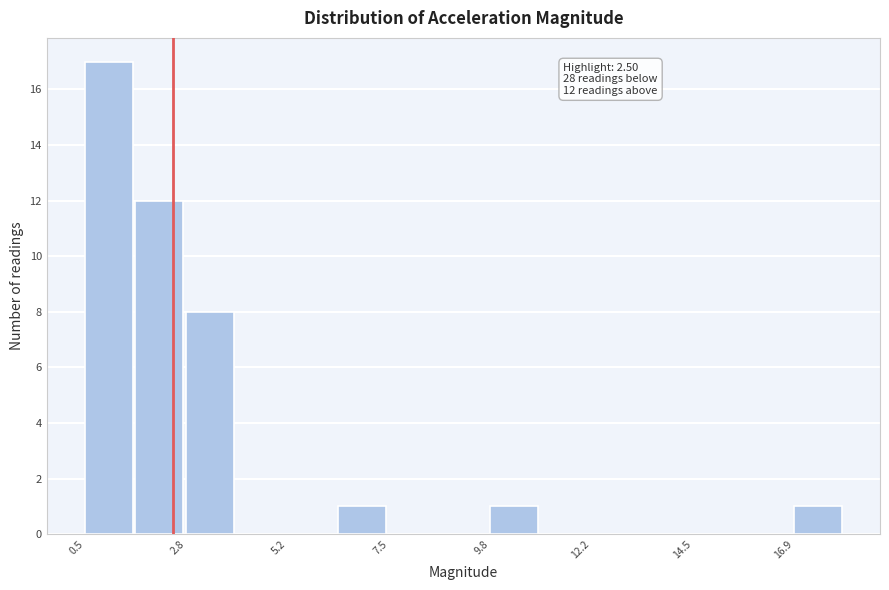

Read against the x-axis, roughly where is the centre of the tallest bar?

1.0